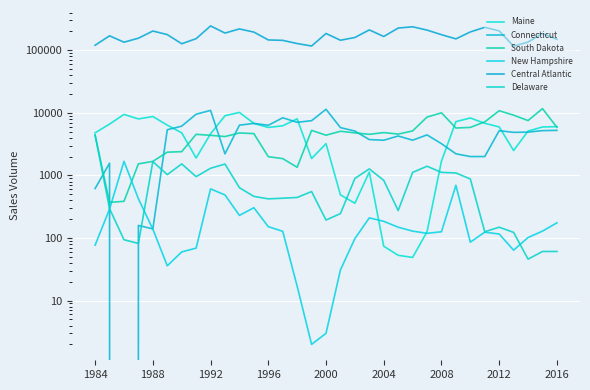

What is the average value of the Maine series?

4801